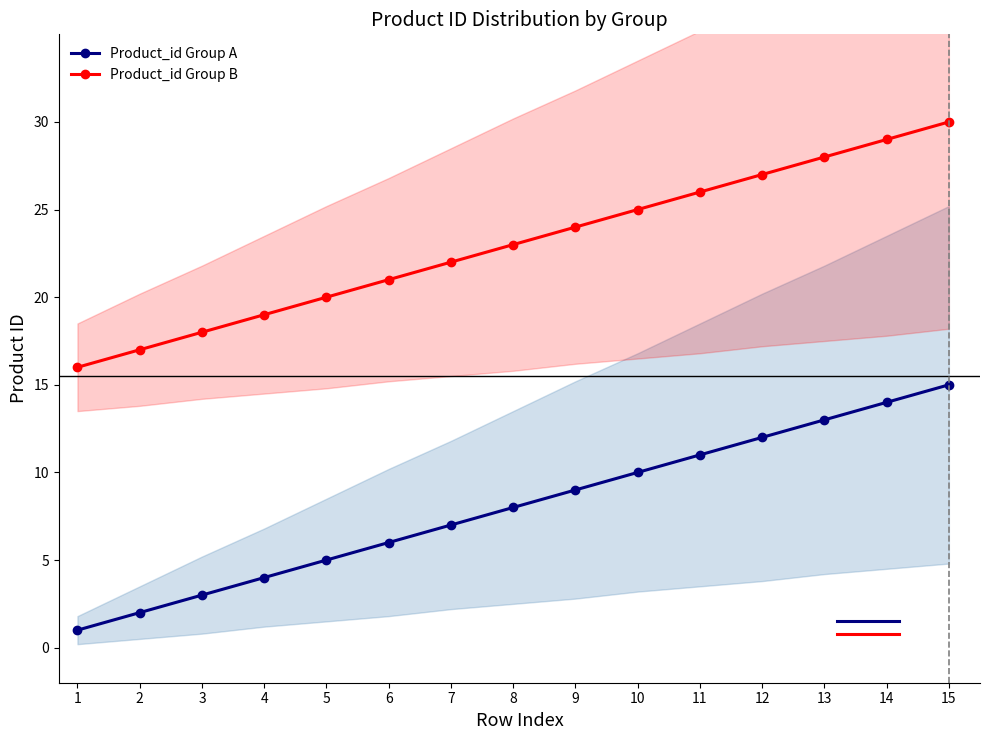

True or false: Product_id Group A and Product_id Group B intersect in this chart.

False